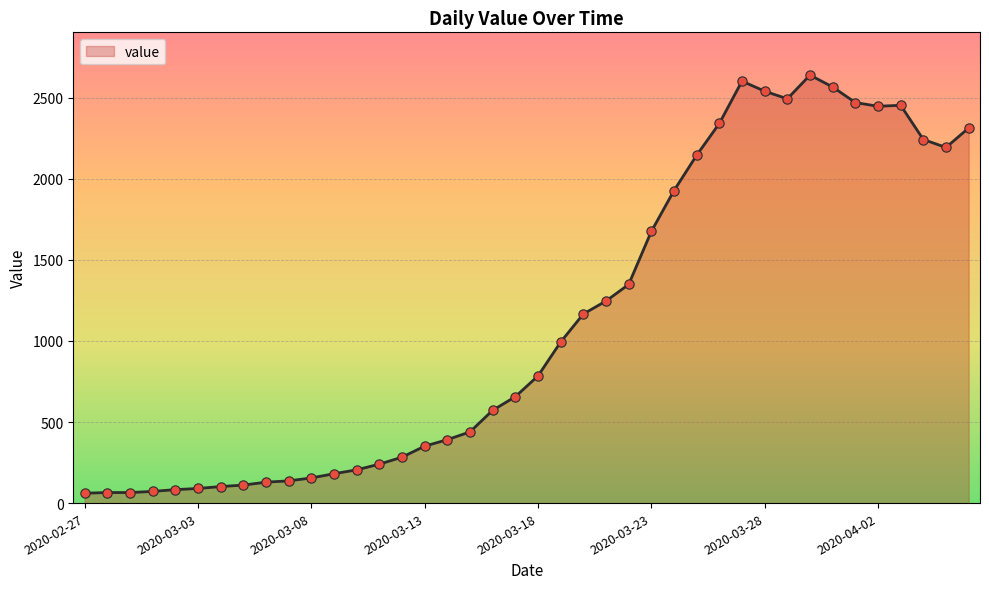

What is the smallest value displayed?

61